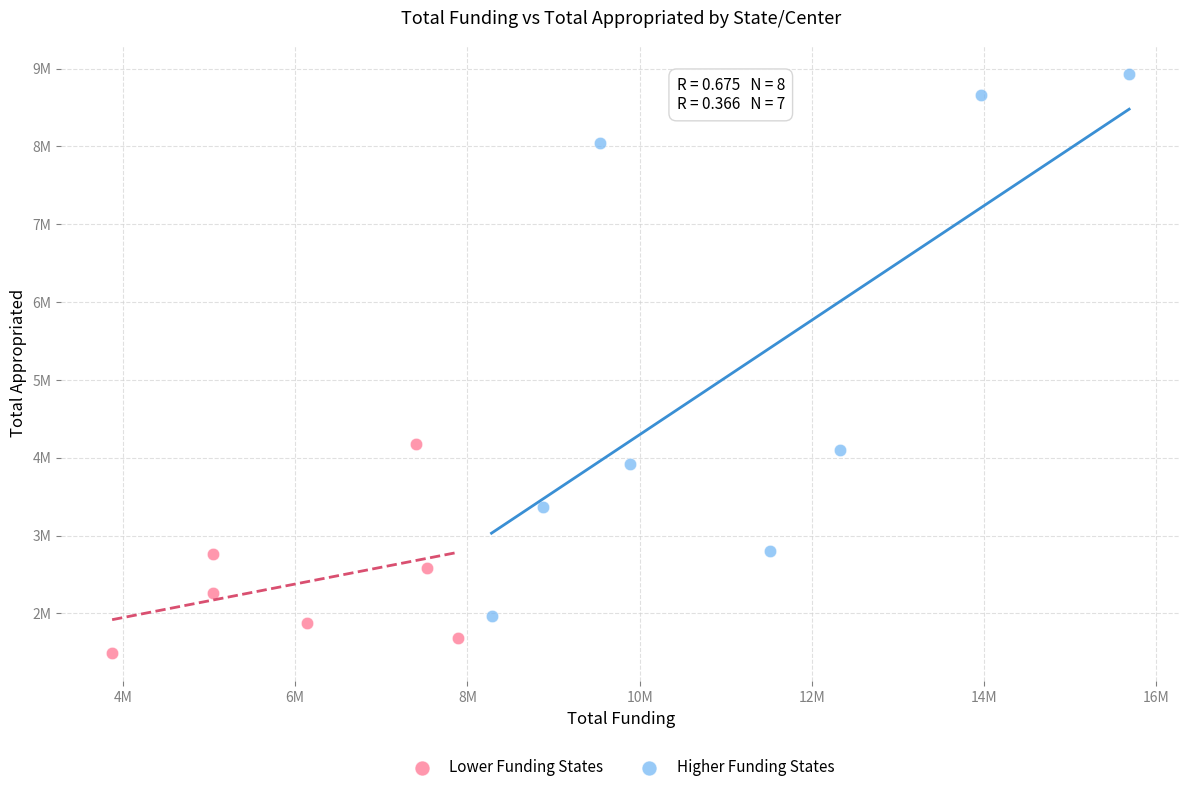

What are all the series names shown in the legend?

Lower Funding States, Higher Funding States